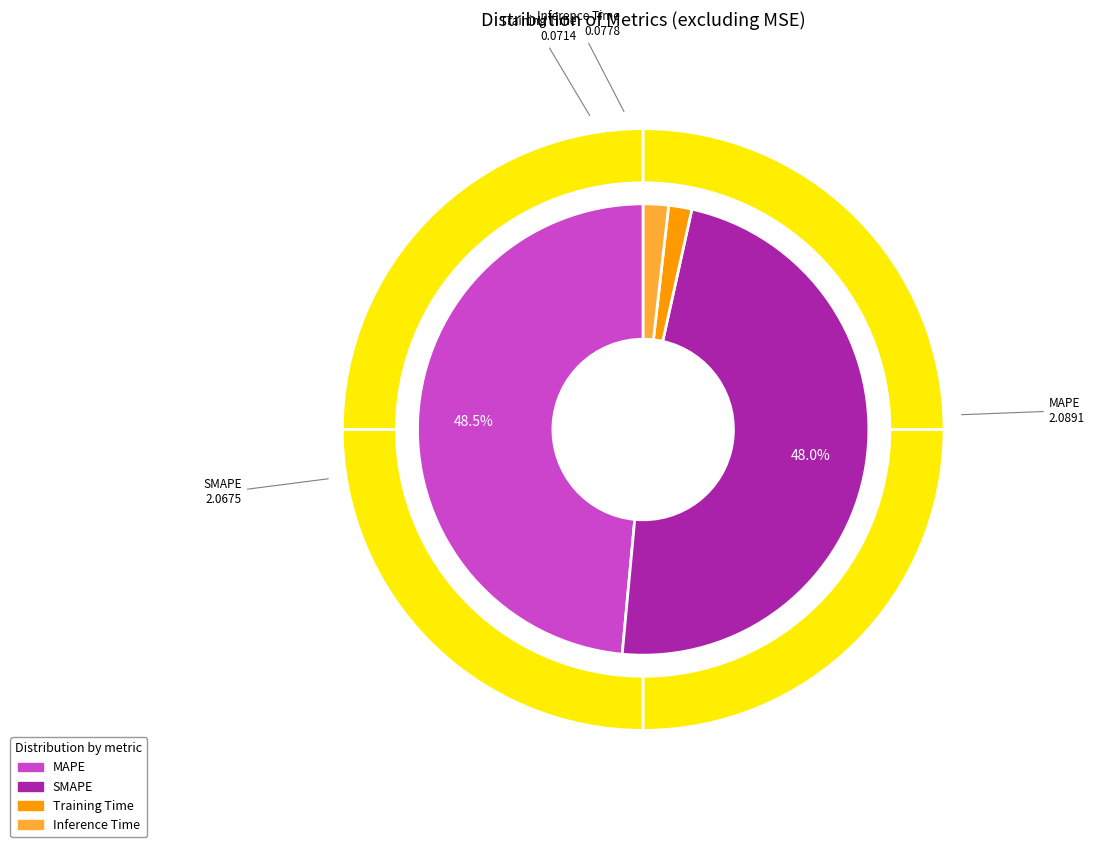

How many segments does this pie chart have?

4